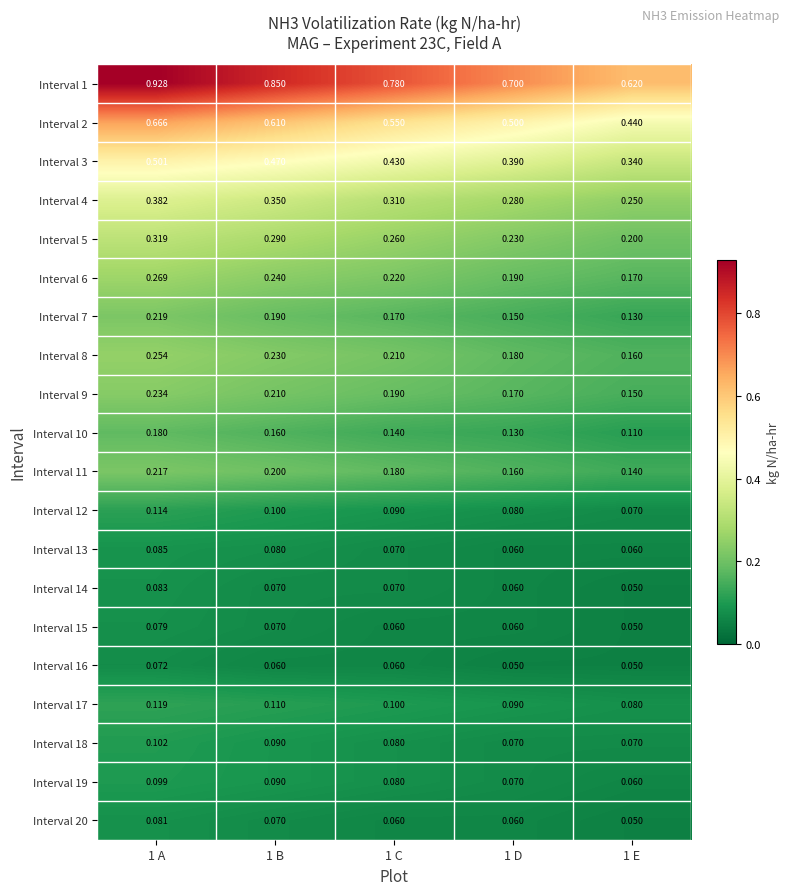

Is the value of Interval 1 at 1 C greater than the value of Interval 12 at 1 C?

Yes